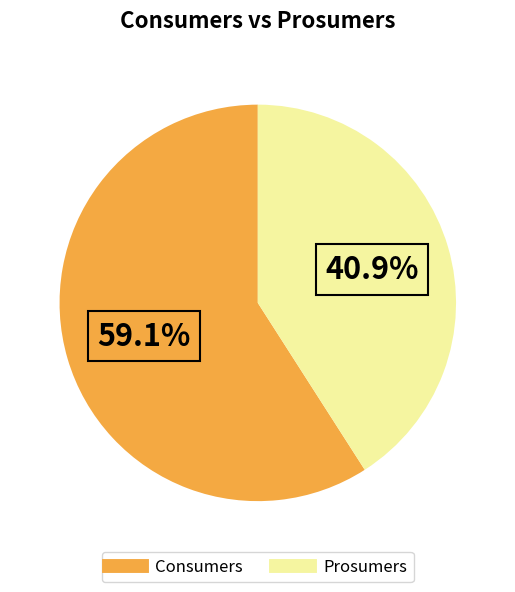

To the nearest percent, what is the difference between the largest and smallest slice percentages?

18%